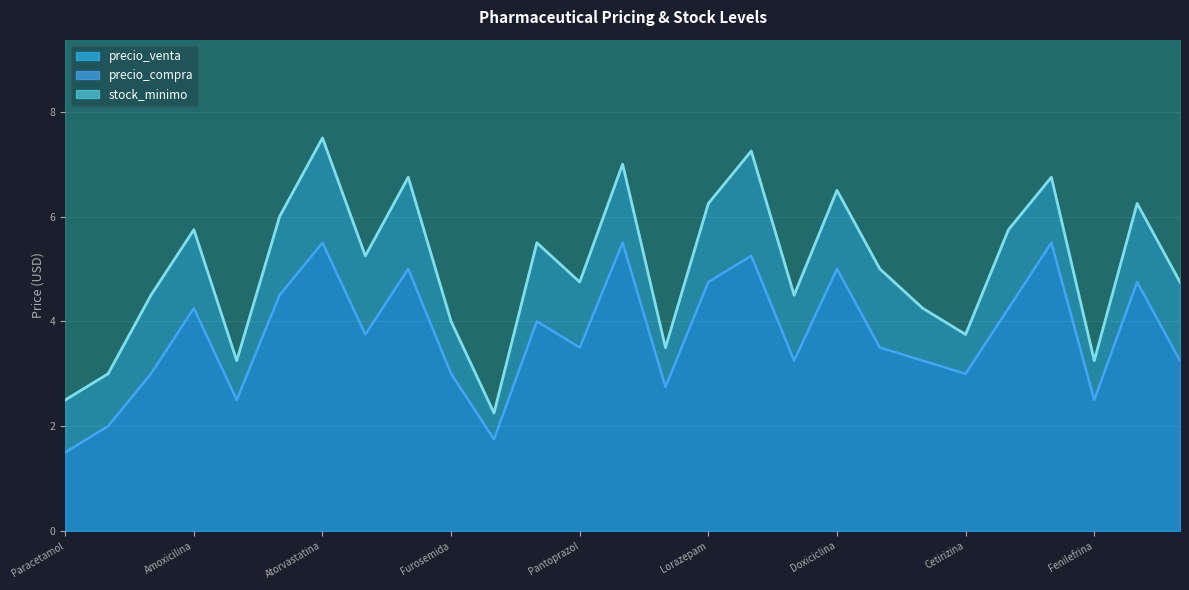

How many data points does each series have?

27